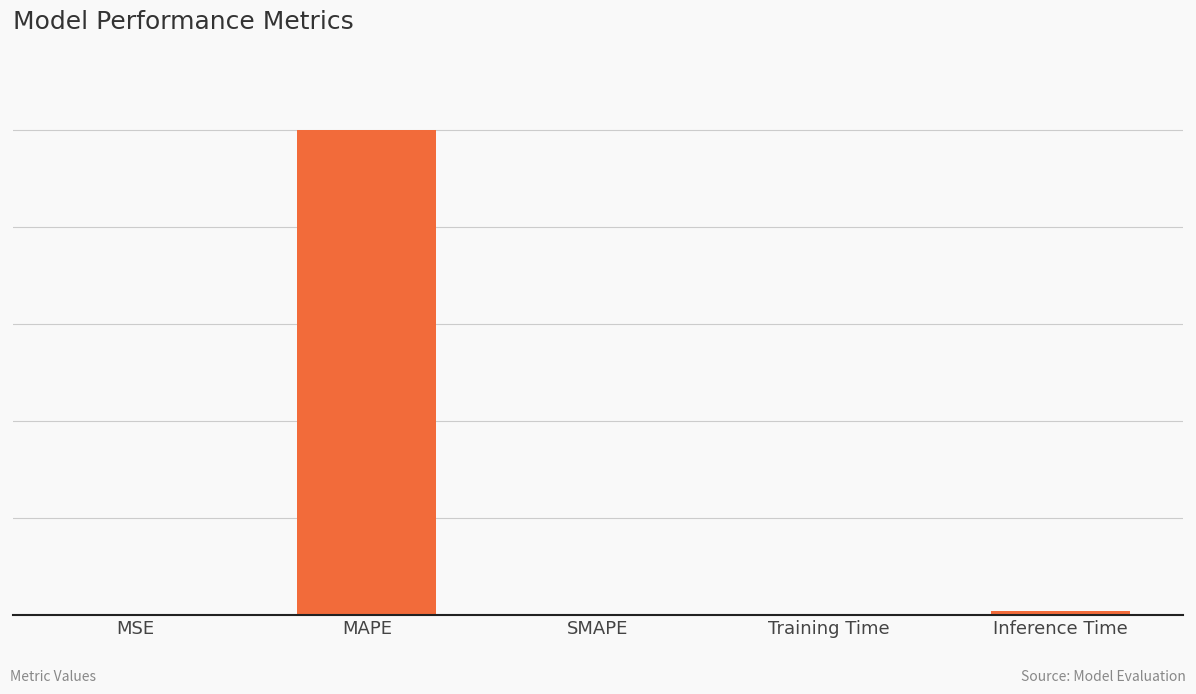

Which category has the highest value across all series?

MAPE